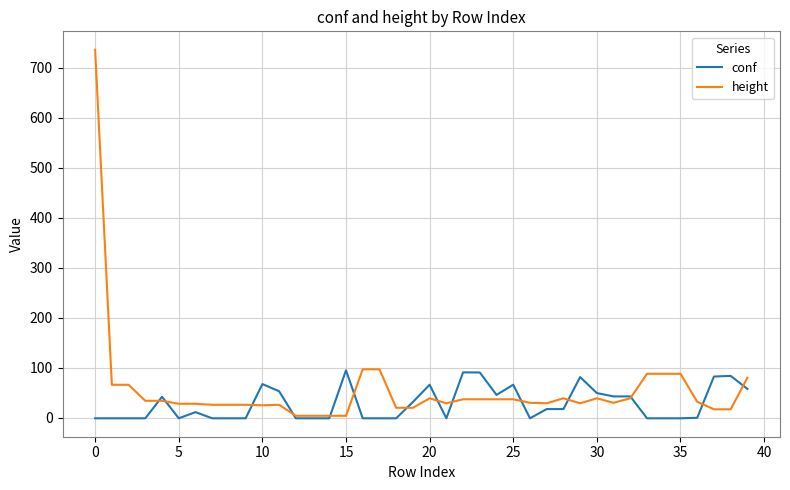

Is this an area chart (filled region under the line)?

No